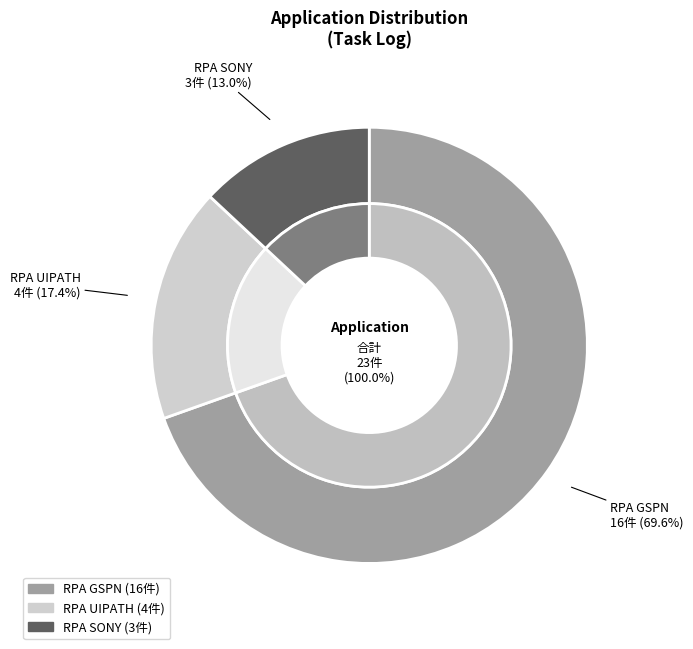

What is the change in value from RPA GSPN to RPA SONY?

-13